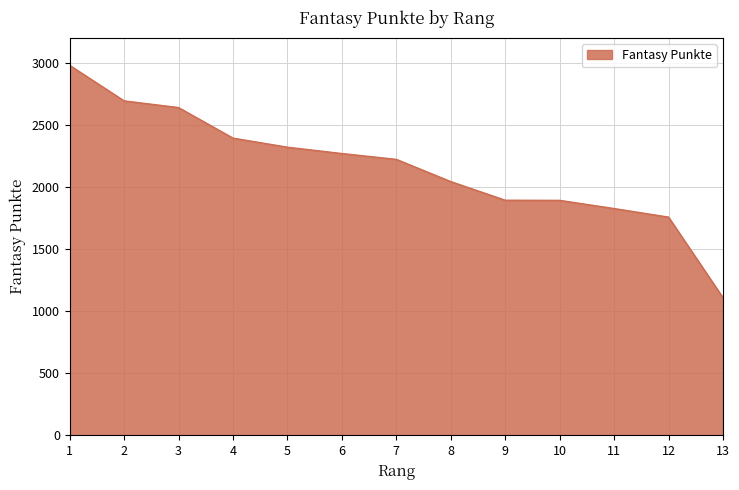

What is the difference between the maximum and minimum values?

1871